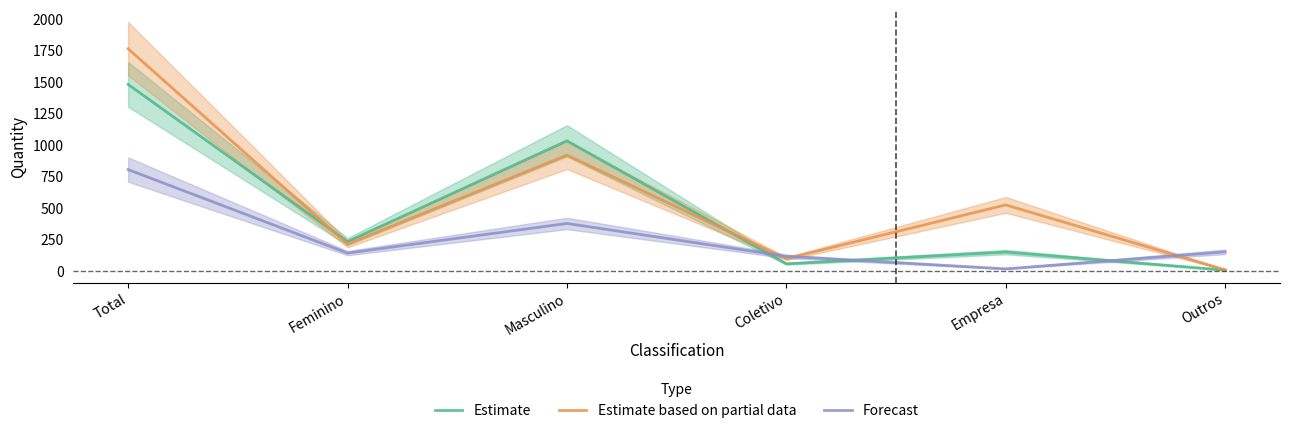

What value does the Estimate series have at Empresa, to the nearest 100?

200